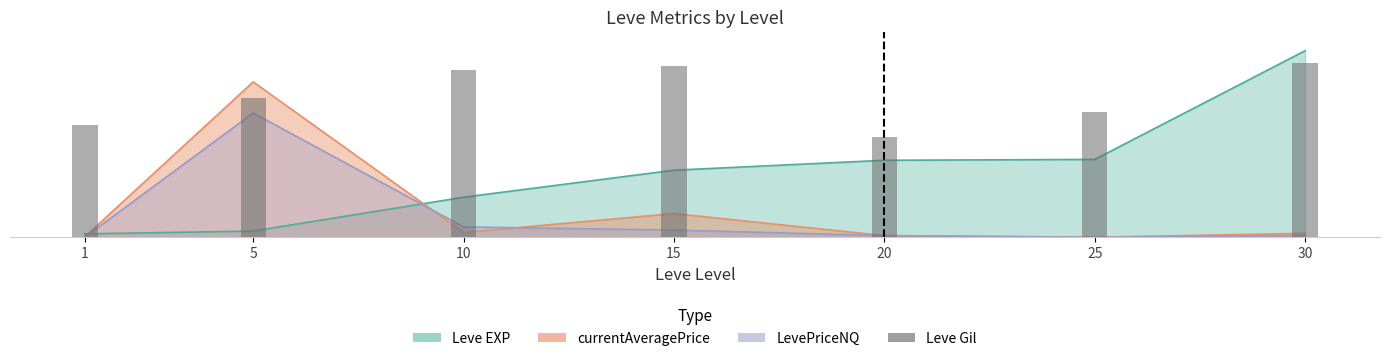

The value at 5 is 39959.2. True or false?

False